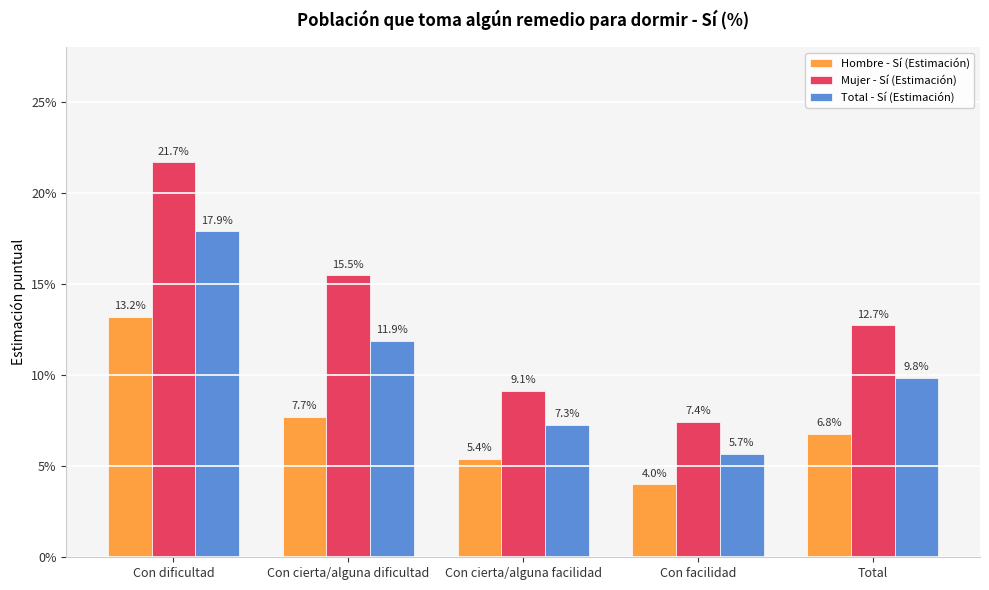

Are the bars horizontal?

No